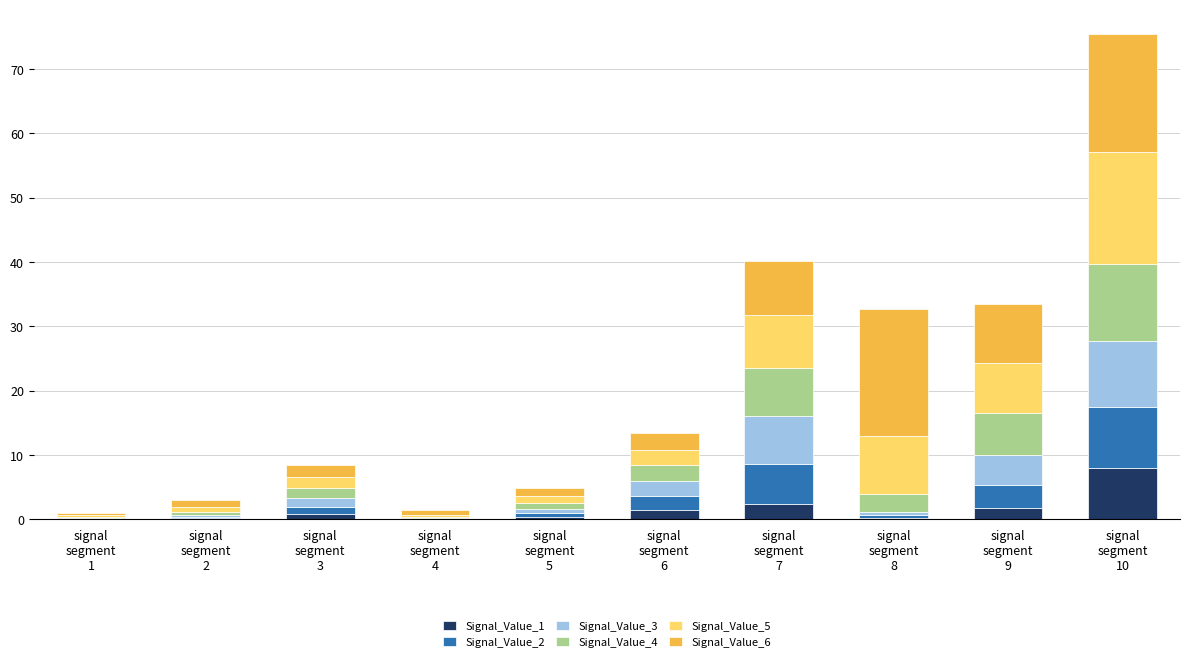

How many distinct data groups are displayed?

6